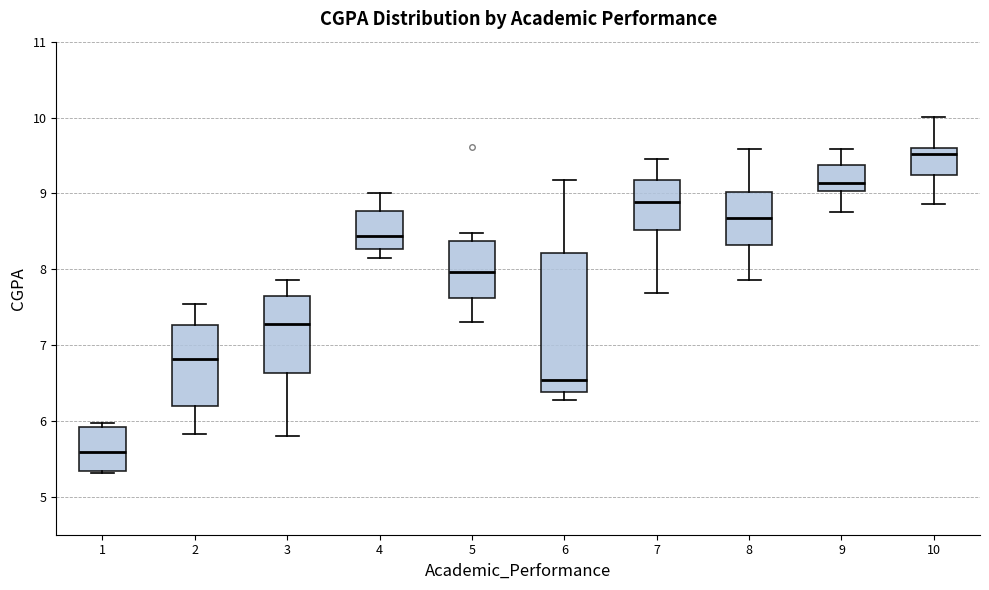

Reading left to right, transcribe this box plot: for each box, give where its median line is, the range the box spans, and where its two whiskers end, as read against the y-axis. The values are not printed on the chart, so give them approximately, as read against the axis.

1: median 5.6, box 5.3 to 5.9, whiskers 5.3 to 6.0
2: median 6.8, box 6.2 to 7.3, whiskers 5.8 to 7.5
3: median 7.3, box 6.6 to 7.7, whiskers 5.8 to 7.9
4: median 8.4, box 8.3 to 8.8, whiskers 8.2 to 9.0
5: median 8.0, box 7.6 to 8.4, whiskers 7.3 to 8.5
6: median 6.5, box 6.4 to 8.2, whiskers 6.3 to 9.2
7: median 8.9, box 8.5 to 9.2, whiskers 7.7 to 9.5
8: median 8.7, box 8.3 to 9.0, whiskers 7.9 to 9.6
9: median 9.1, box 9.0 to 9.4, whiskers 8.8 to 9.6
10: median 9.5, box 9.2 to 9.6, whiskers 8.9 to 10.0